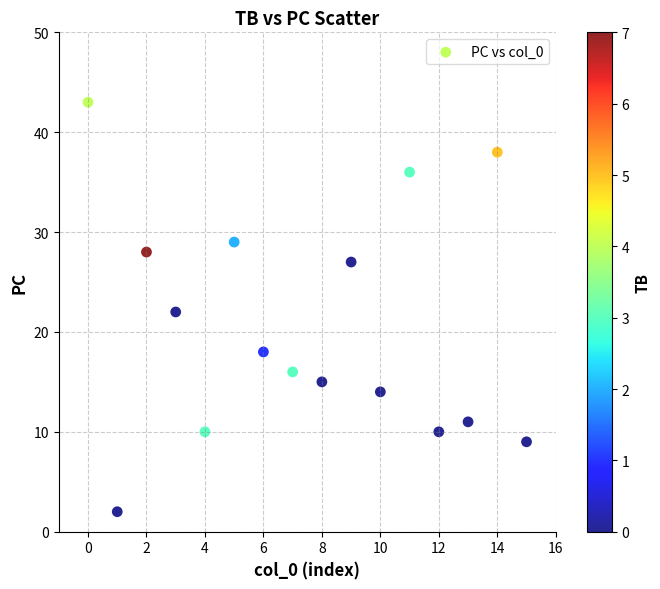

What is the range of Y values (max minus min)?

41